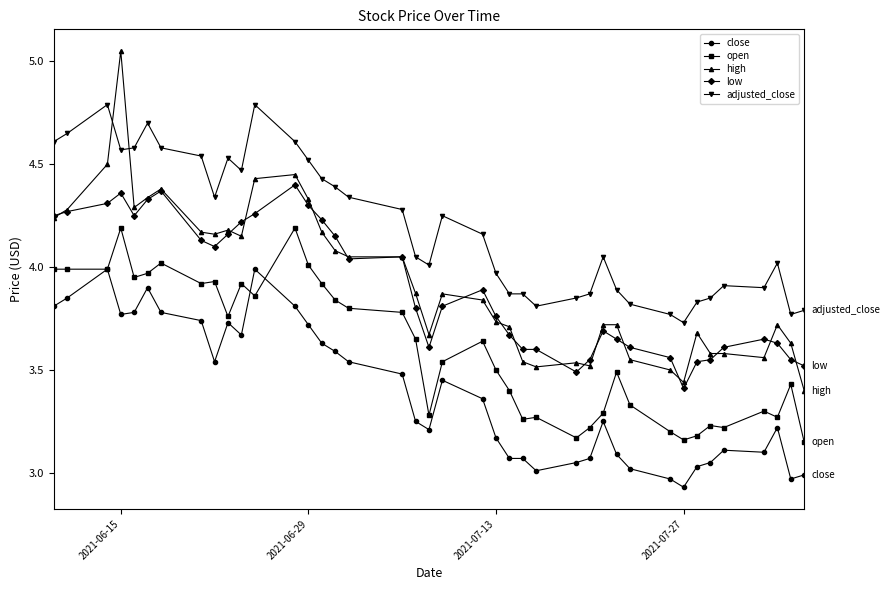

Rank the series by their maximum value, from lowest to highest.

close, open, low, adjusted_close, high